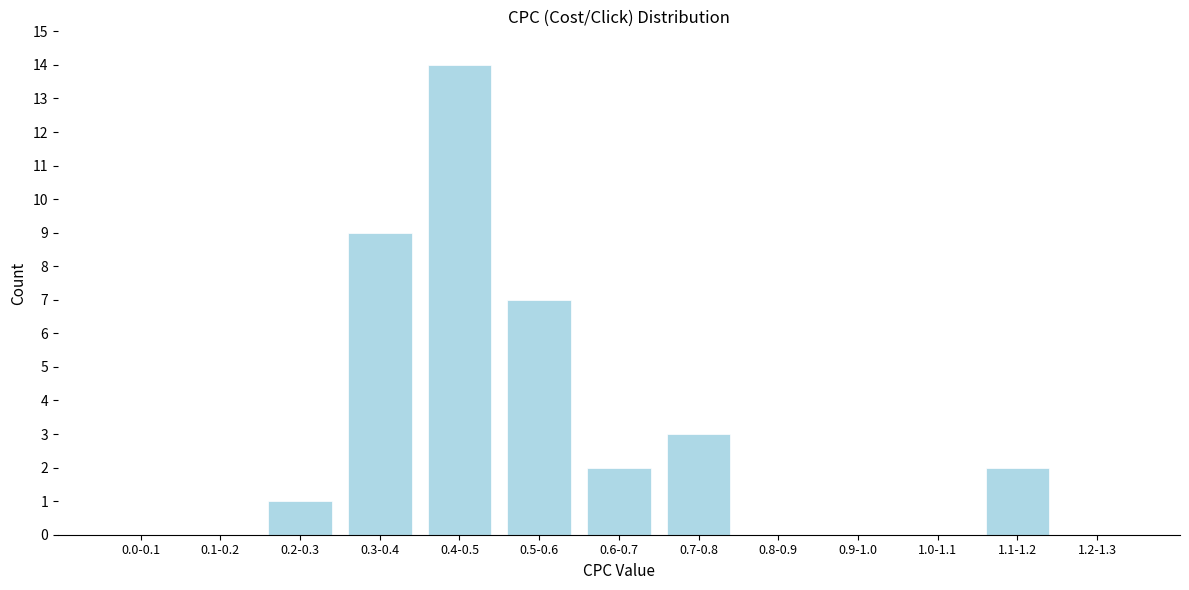

Reading right to left, extract all data points from this chart.

1.2-1.3=0	1.1-1.2=2	1.0-1.1=0	0.9-1.0=0	0.8-0.9=0	0.7-0.8=3	0.6-0.7=2	0.5-0.6=7	0.4-0.5=14	0.3-0.4=9	0.2-0.3=1	0.1-0.2=0	0.0-0.1=0